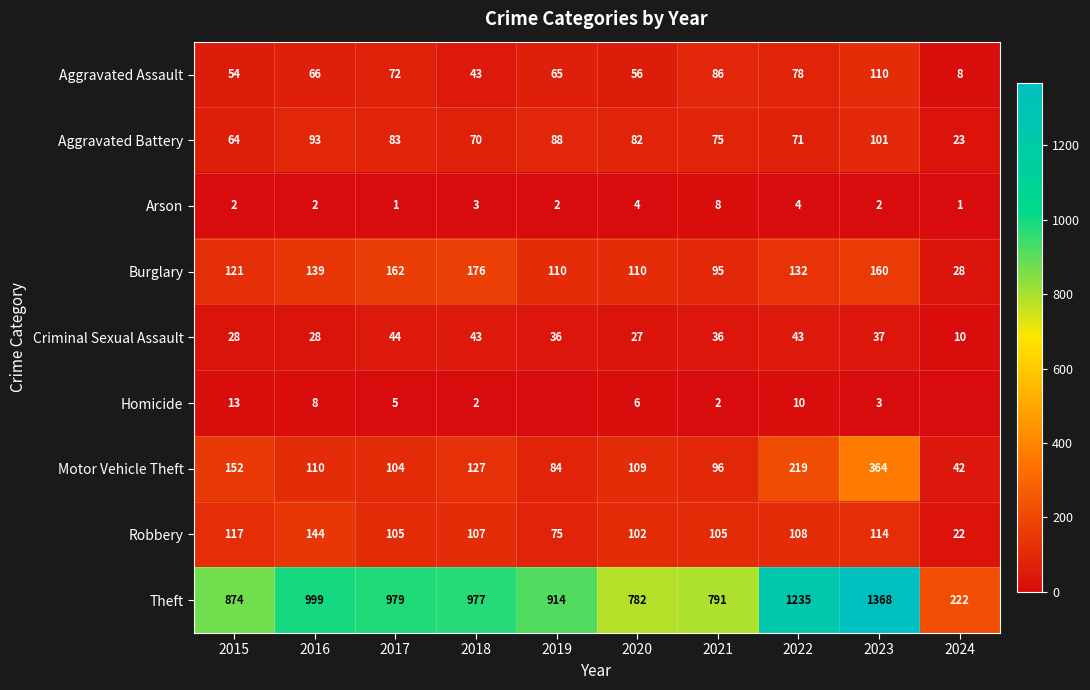

Rank the series at 2017 from lowest to highest value.

Arson, Homicide, Criminal Sexual Assault, Aggravated Assault, Aggravated Battery, Motor Vehicle Theft, Robbery, Burglary, Theft